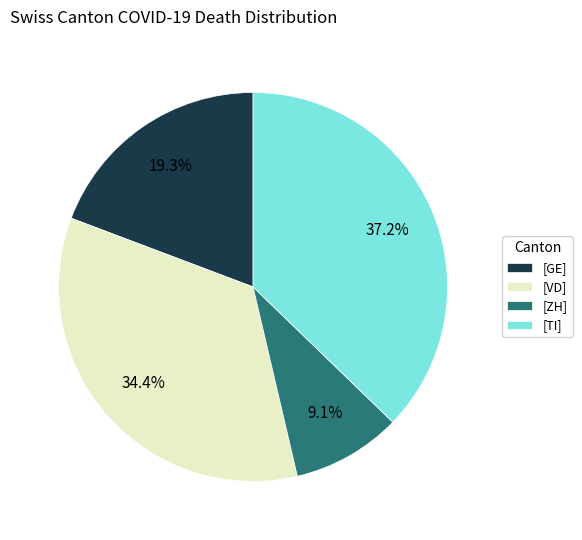

Which category has the biggest portion of the pie?

[TI]